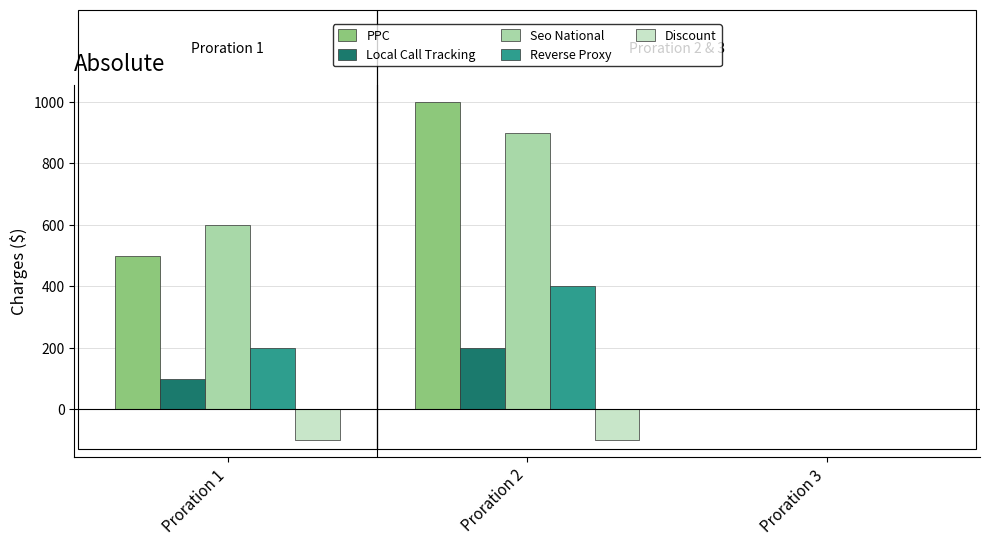

What is the average value of the Local Call Tracking series?

100